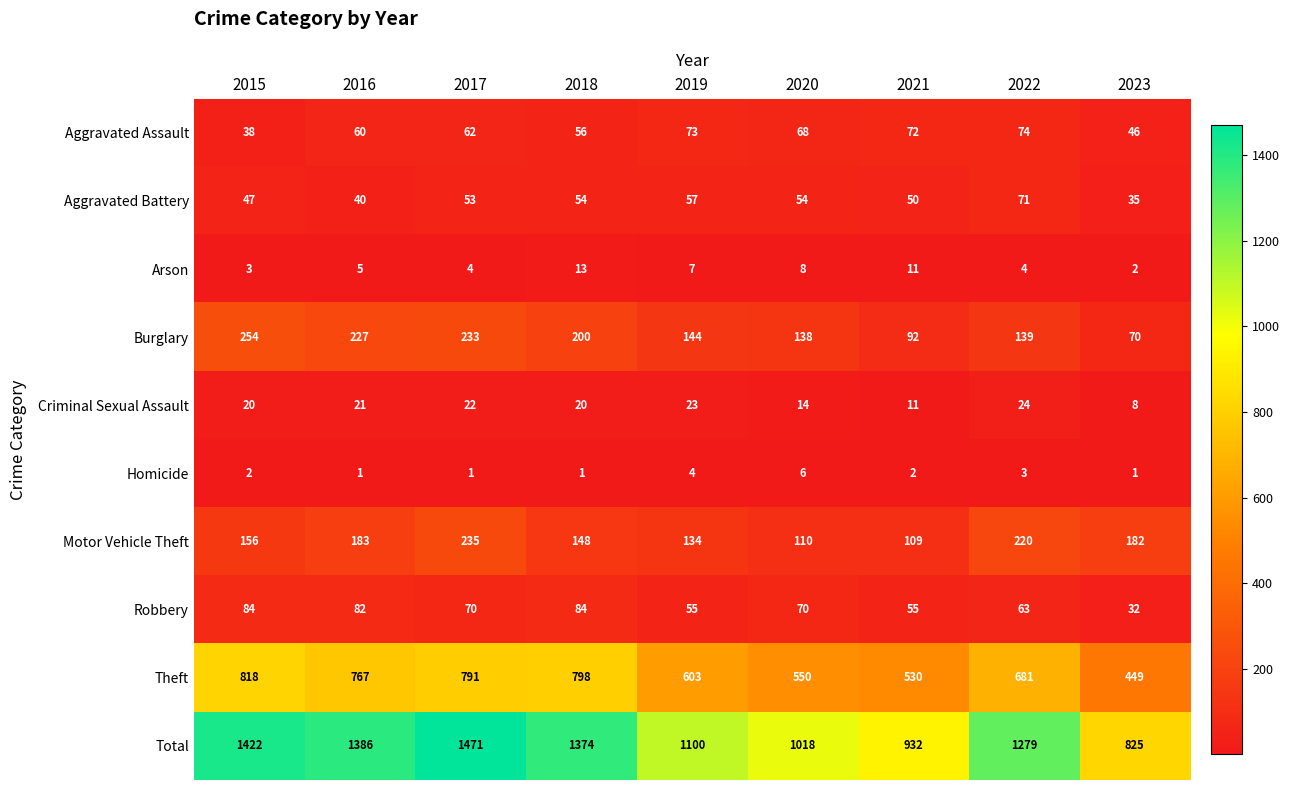

Which series has the widest spread of values?

Total